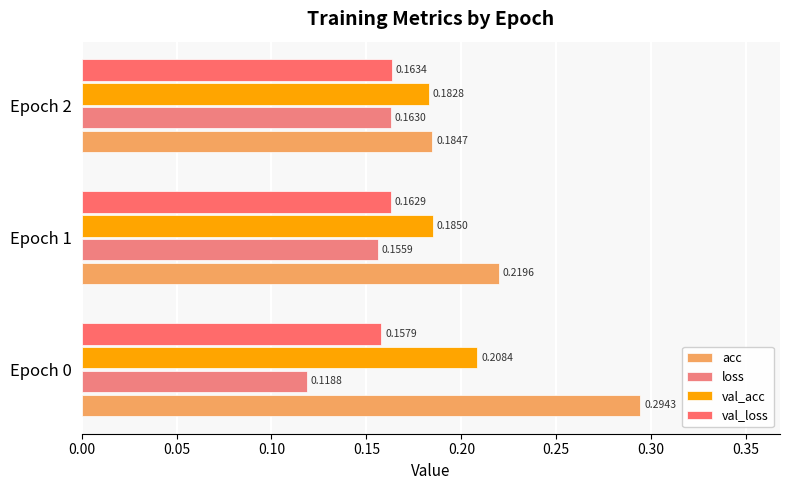

What are all the series names shown in the legend?

acc, loss, val_acc, val_loss